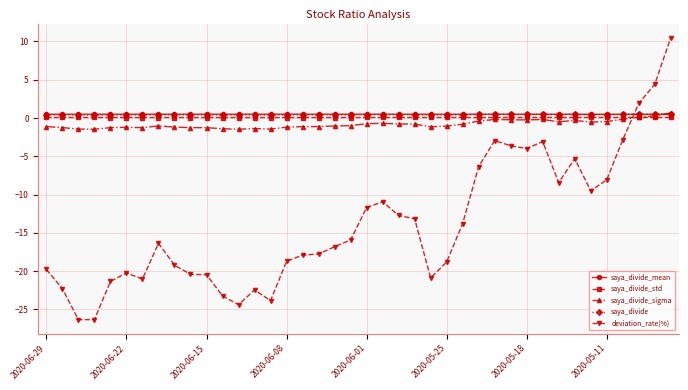

How many categories are shown in the chart?

40